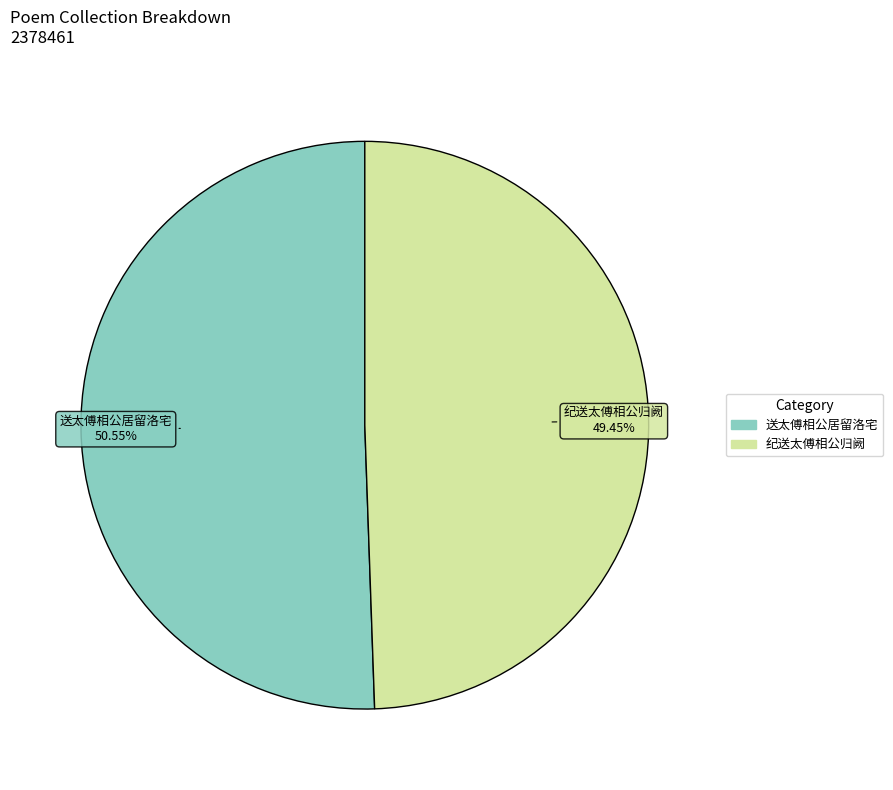

What is the smallest slice in the pie chart?

纪送太傅相公归阙